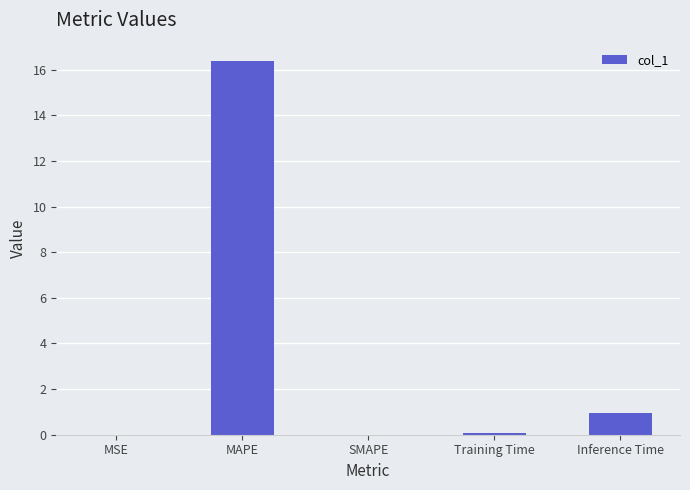

The chart shows a value of 7.5 at MAPE. True or false?

False